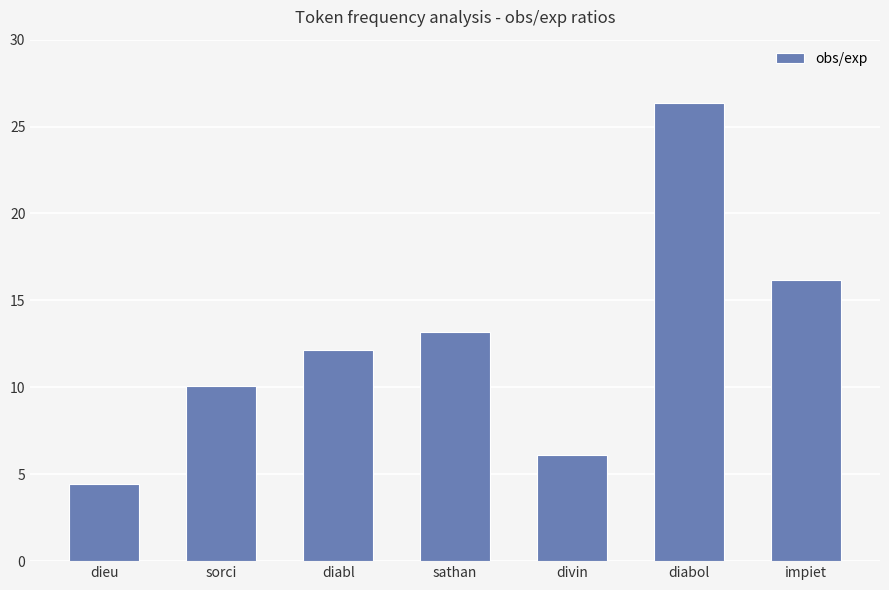

What is the difference between the values at divin and sathan?

7.0